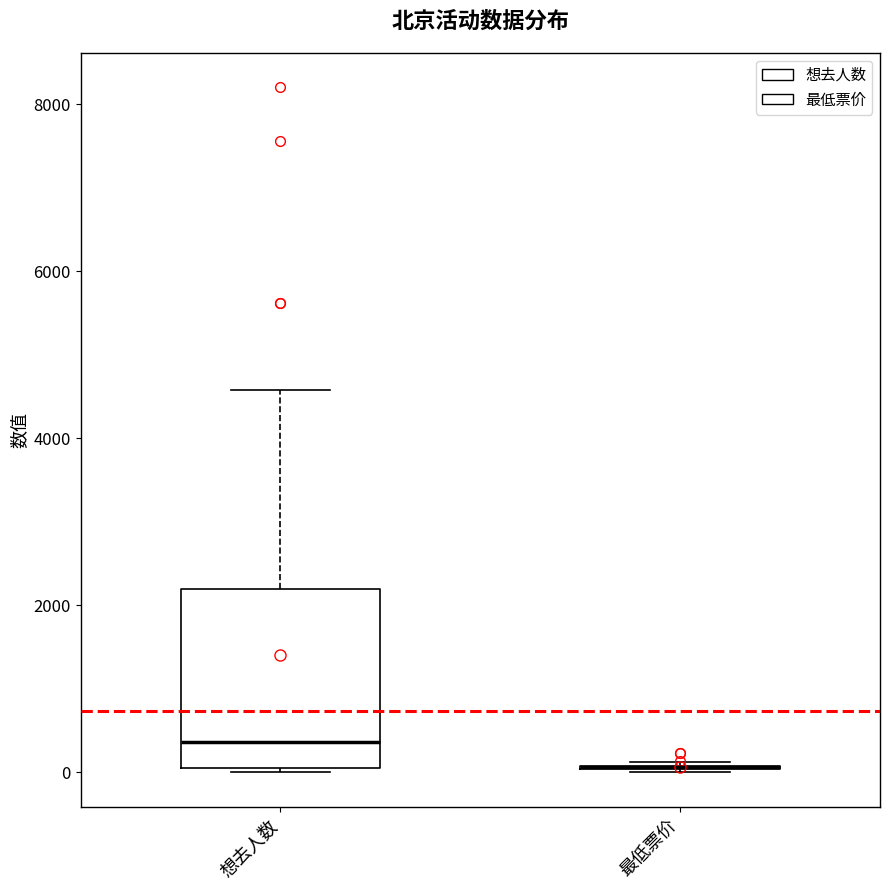

Comparing the boxes themselves (not the whiskers), which one is the tallest?

想去人数